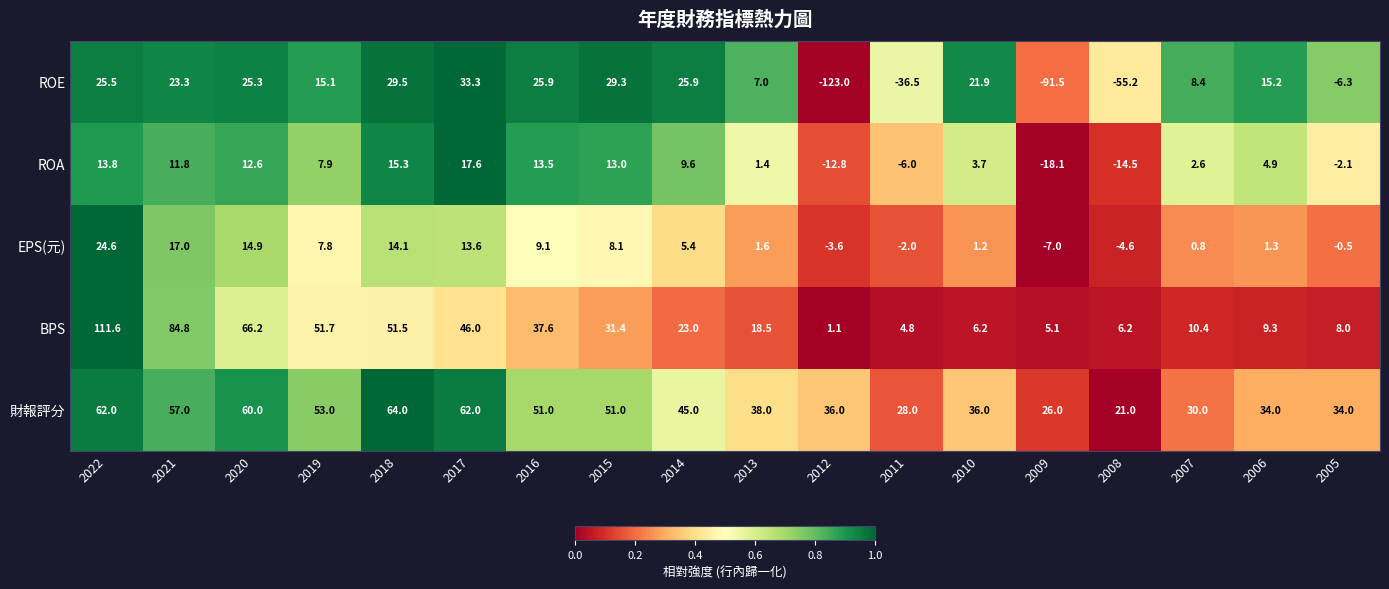

At 2022, list the series in order from largest to smallest.

BPS, 財報評分, ROE, EPS(元), ROA